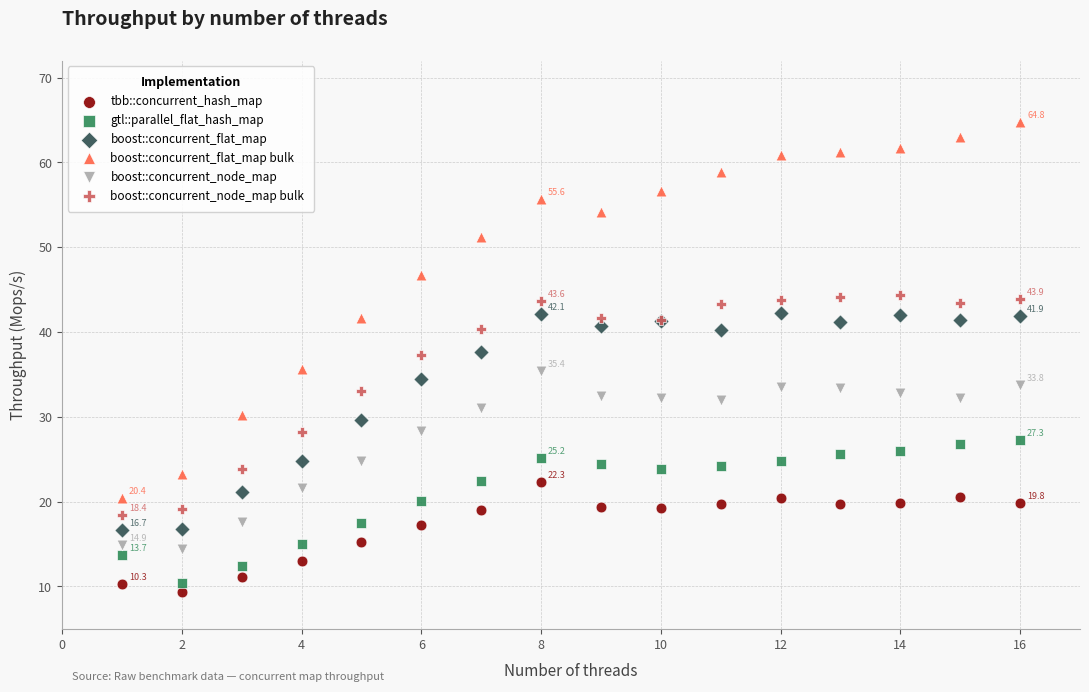

Which series reaches the maximum Y coordinate?

boost::concurrent_flat_map bulk